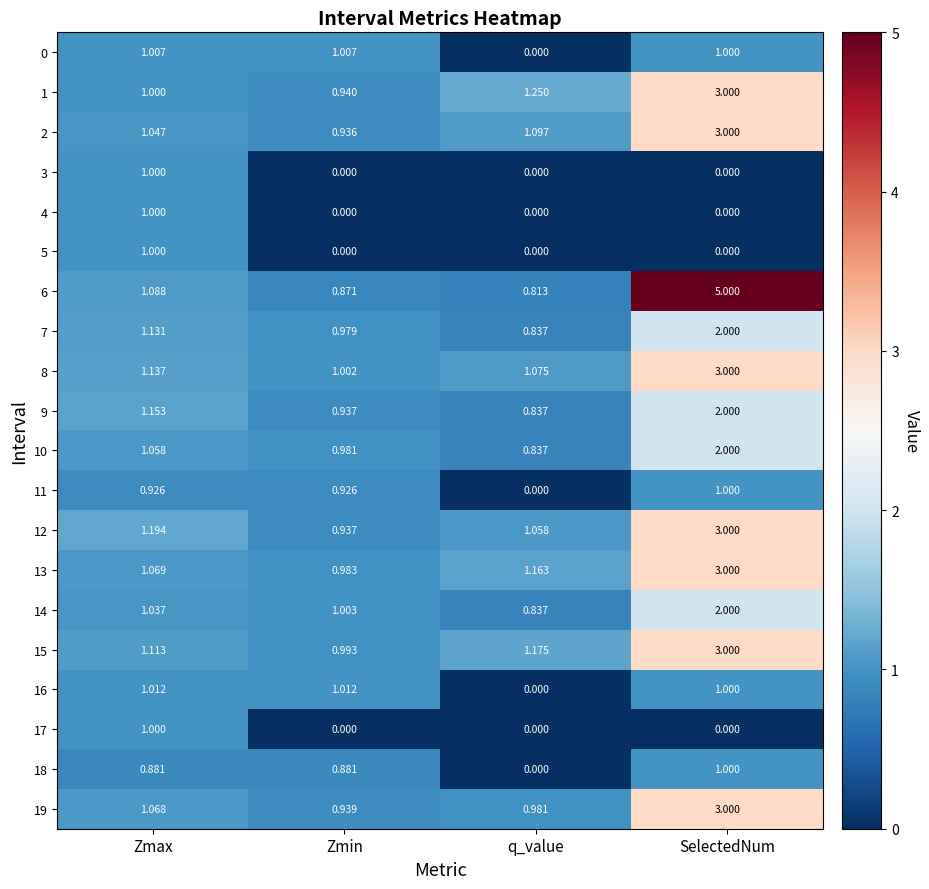

Where is 6 nearest to the value 2?

Zmax